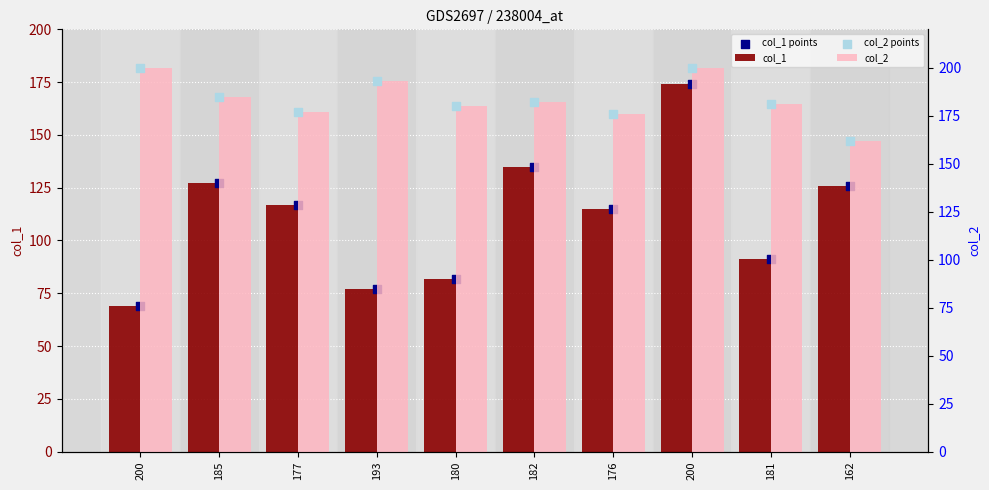

Which series reaches the minimum Y coordinate?

col_1